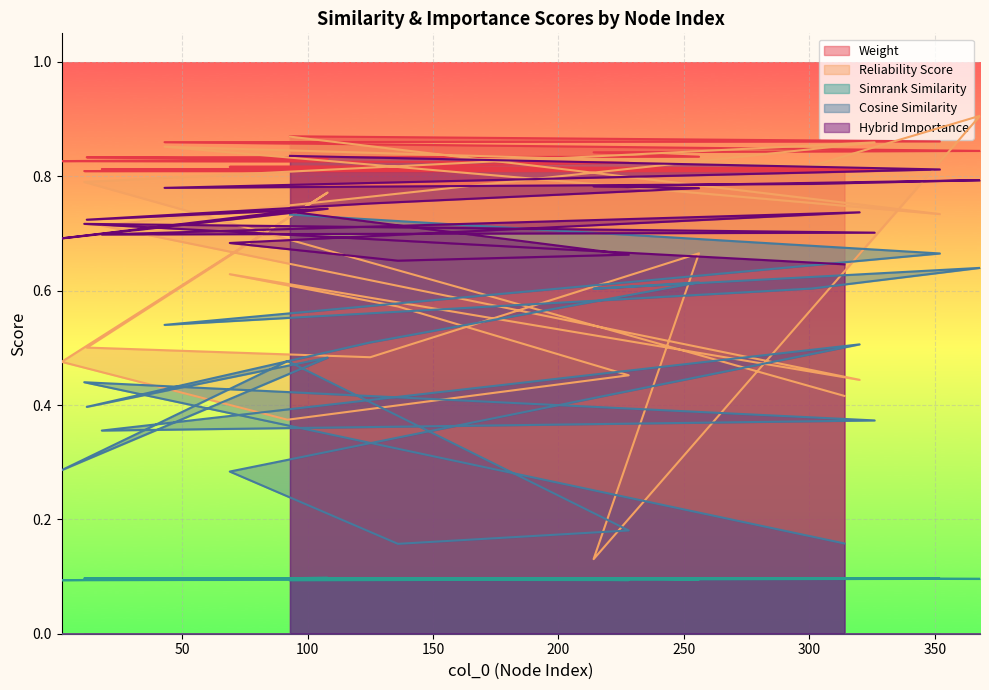

Where is cosine_similarity nearest to the value 0?

136